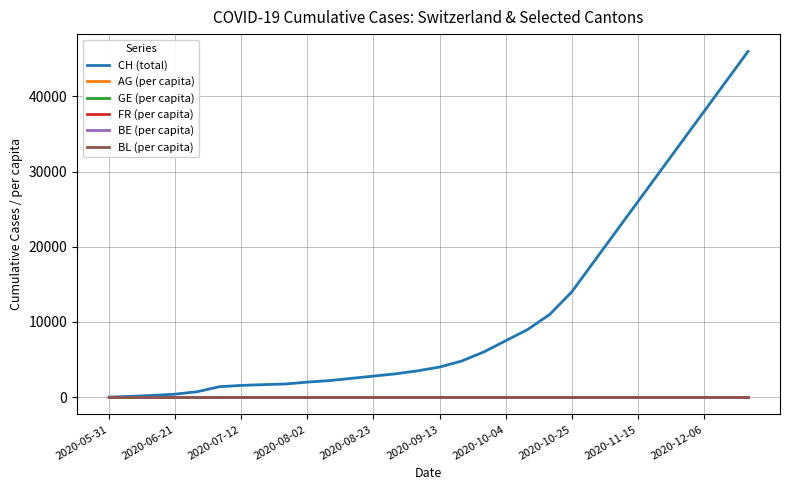

What is the maximum value shown in the chart?

46000.0